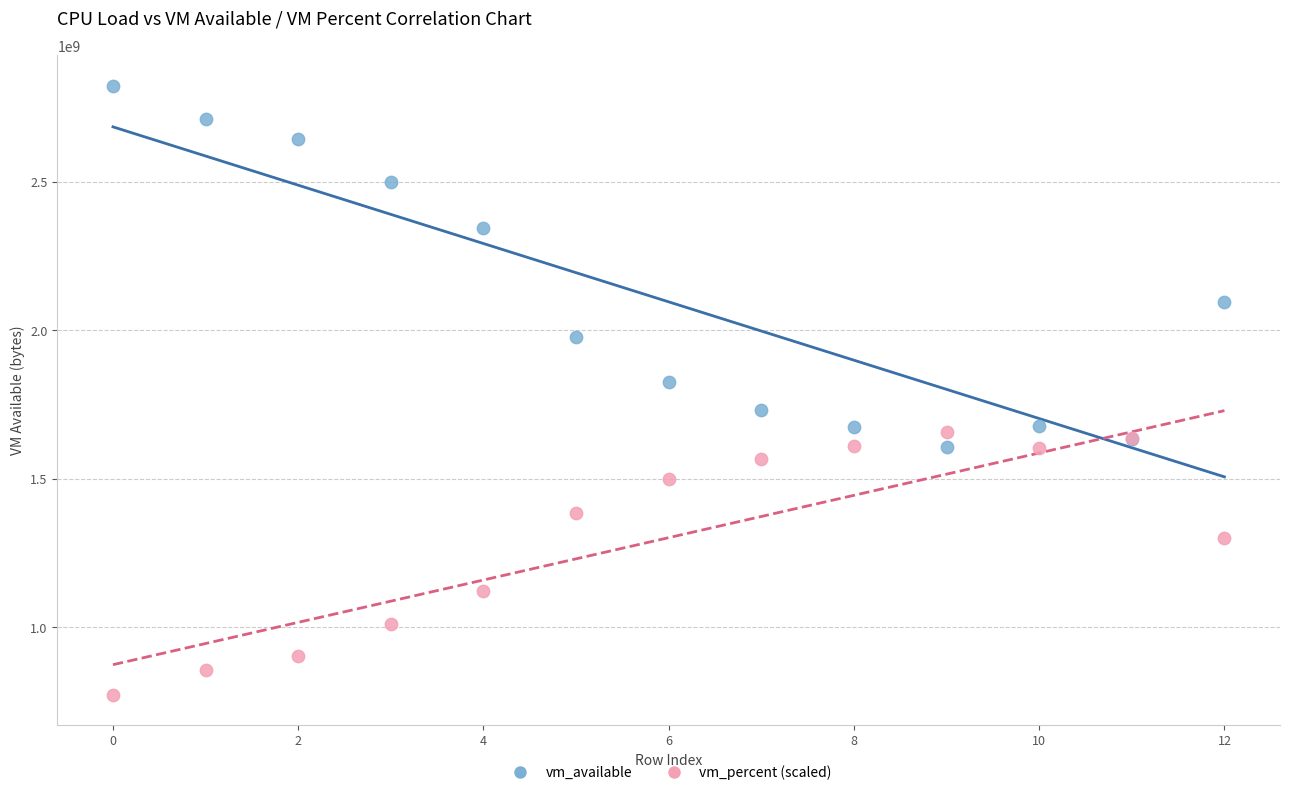

Across all series, what Y value is closest to 1798522392?

1825800192.0